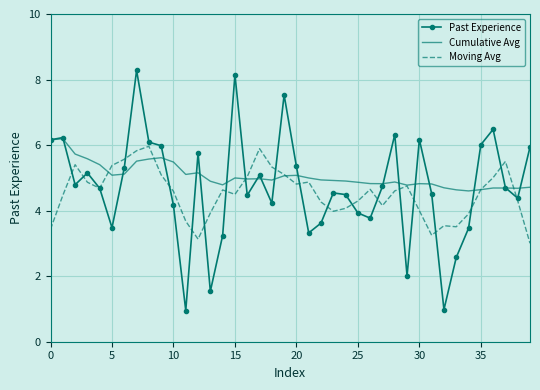

True or false: Moving Avg has more than 2 points higher than both neighbors.

True